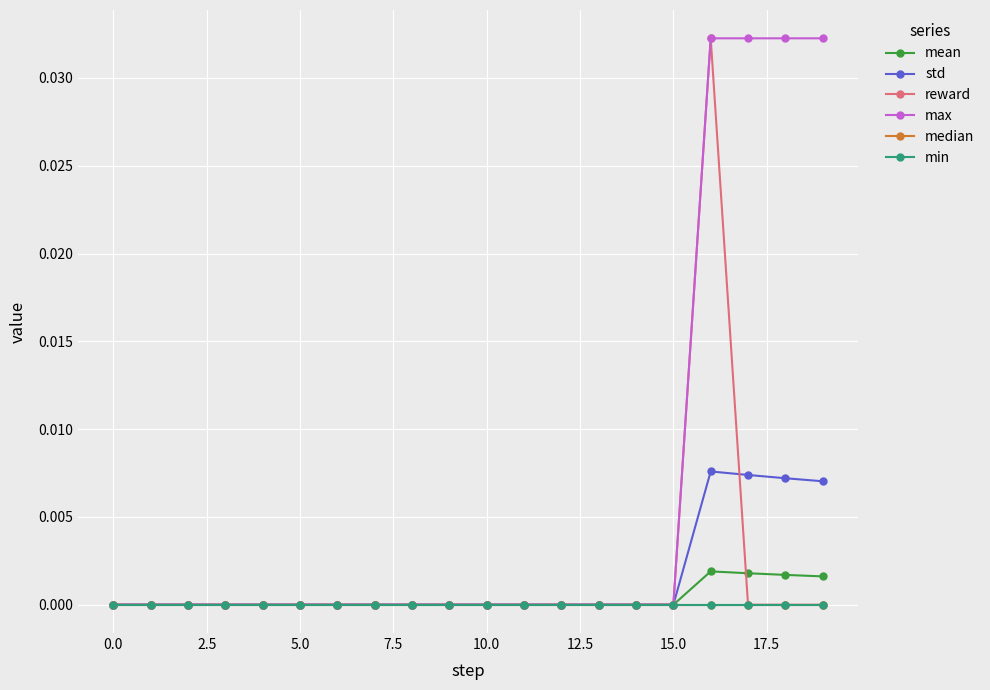

Does the chart have visible grid lines?

Yes